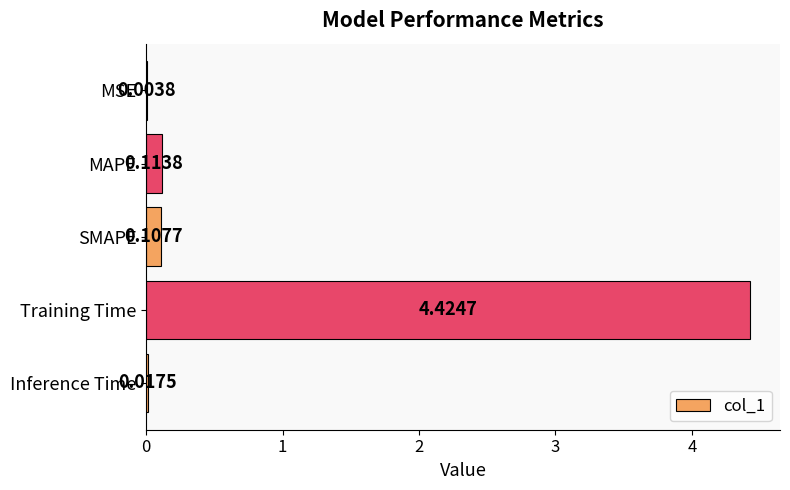

Between MAPE and SMAPE, which is larger?

MAPE